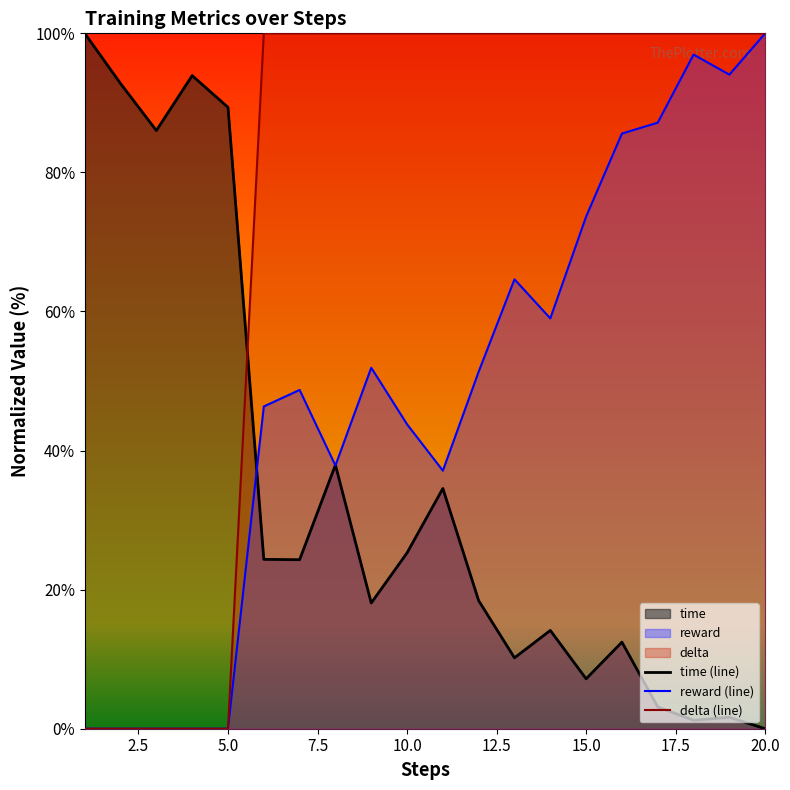

What is the maximum value for reward (line)?

100.0